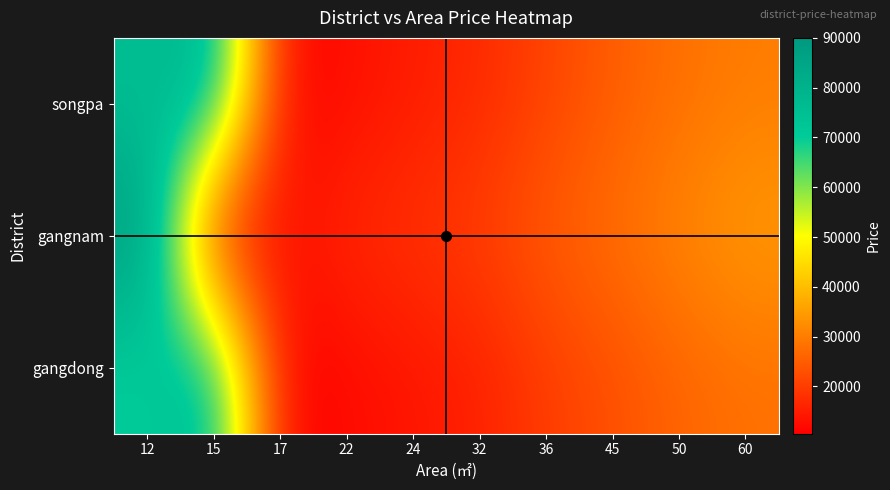

Rank the series at 24 from lowest to highest value.

gangdong, songpa, gangnam